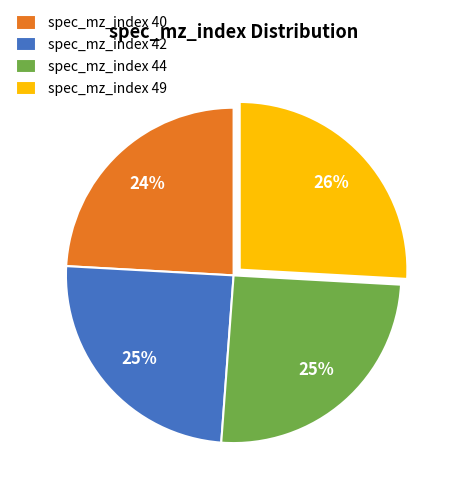

True or false: spec_mz_index 40 accounts for 15% of the total.

False